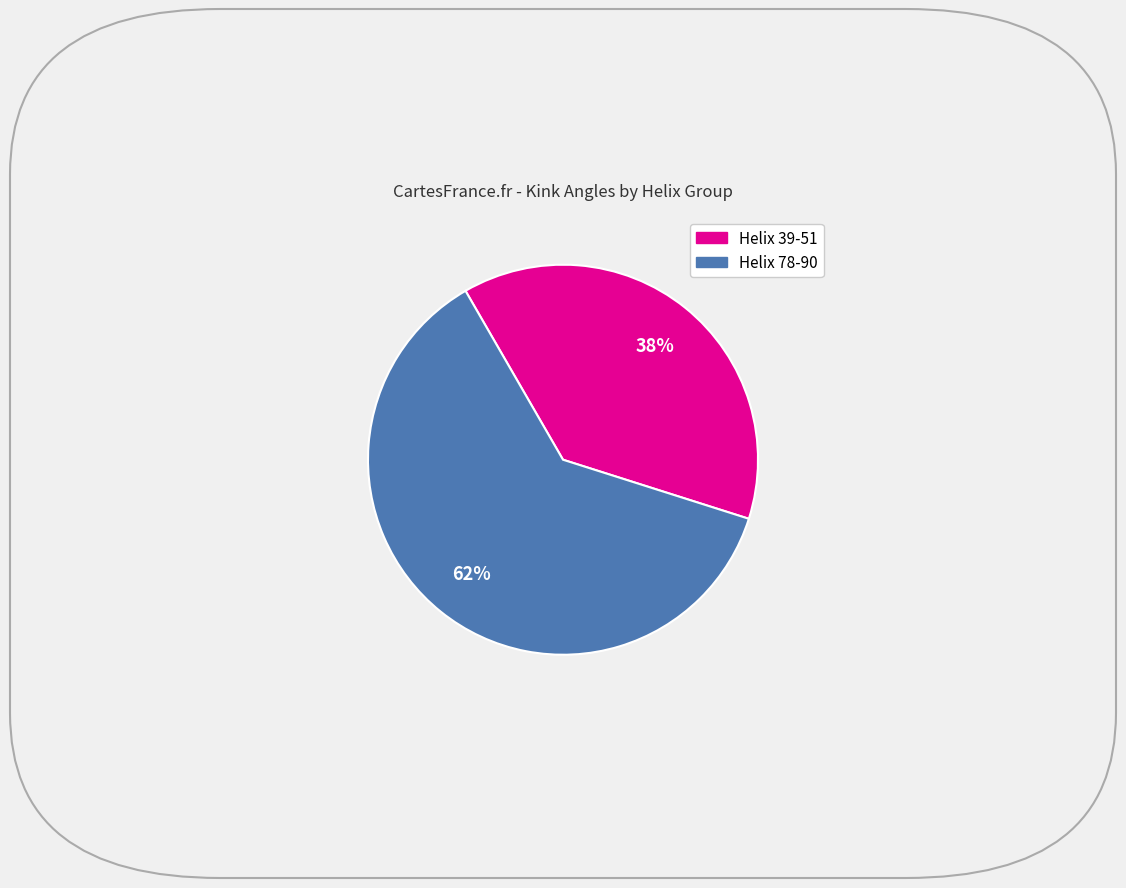

Is there any slice that represents more than half of the pie?

Yes